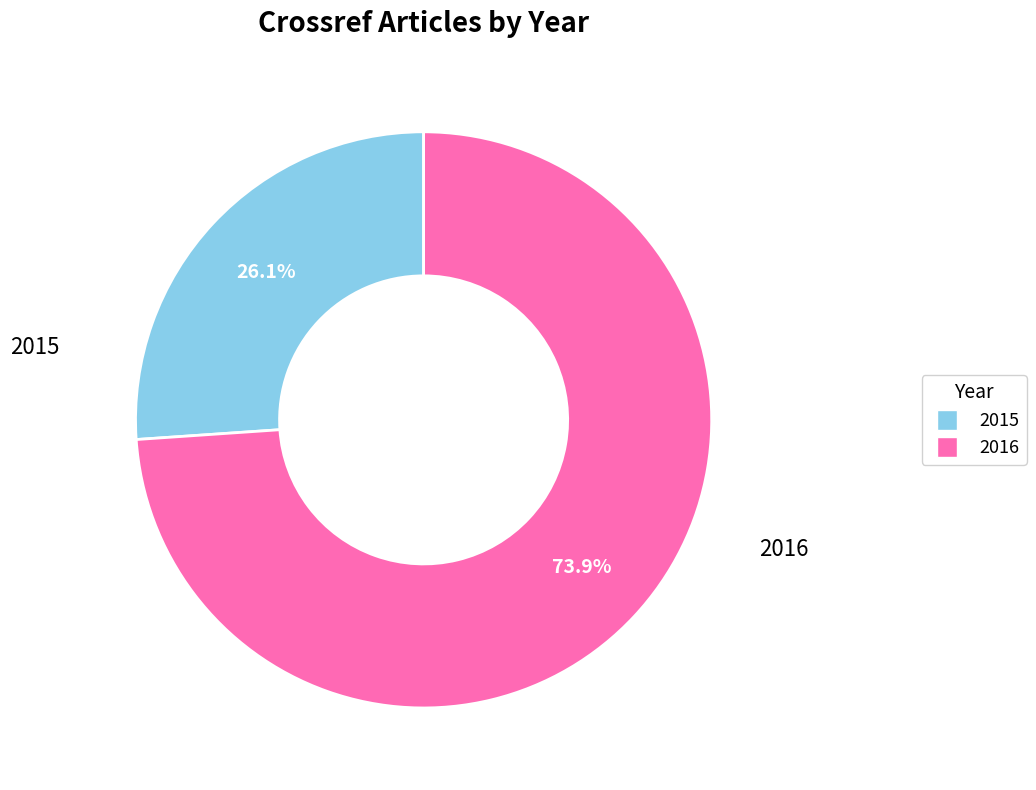

Do 2016 and 2015 together represent more than half of the pie?

Yes